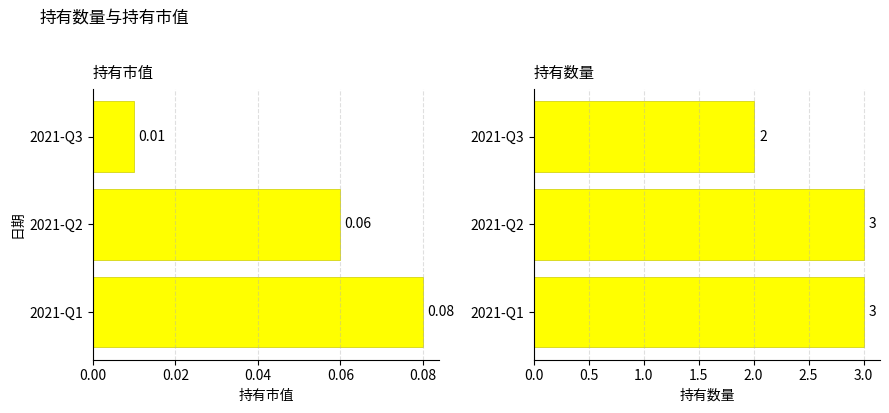

What is the difference between the second highest and minimum values in the 持有数量 series?

1.0